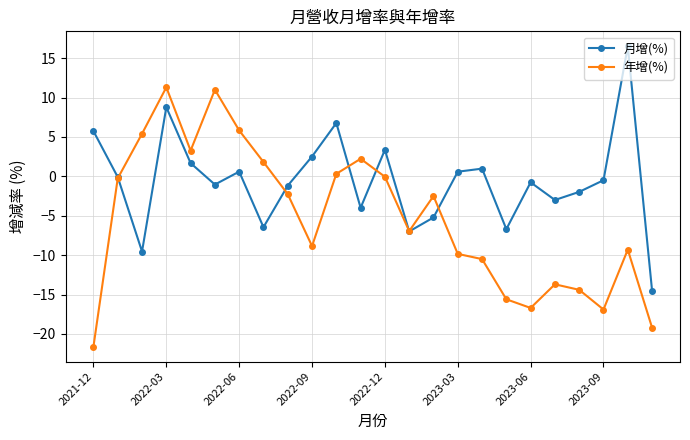

What is the lowest value of the 月增(%) series?

-14.5